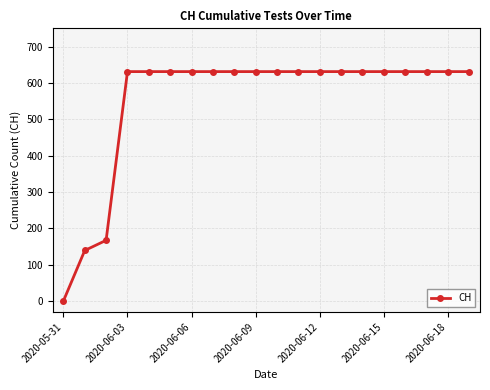

How many data points does each series have?

20